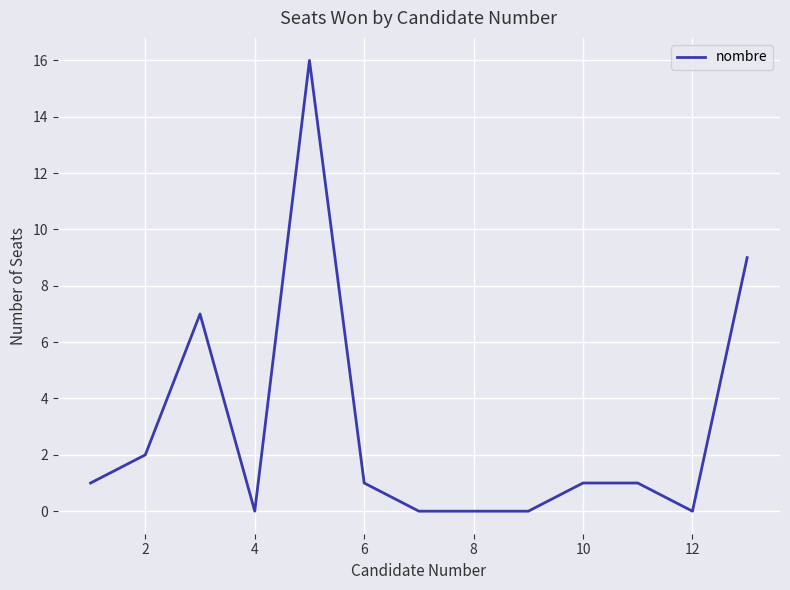

What is the difference between the maximum and minimum values?

16